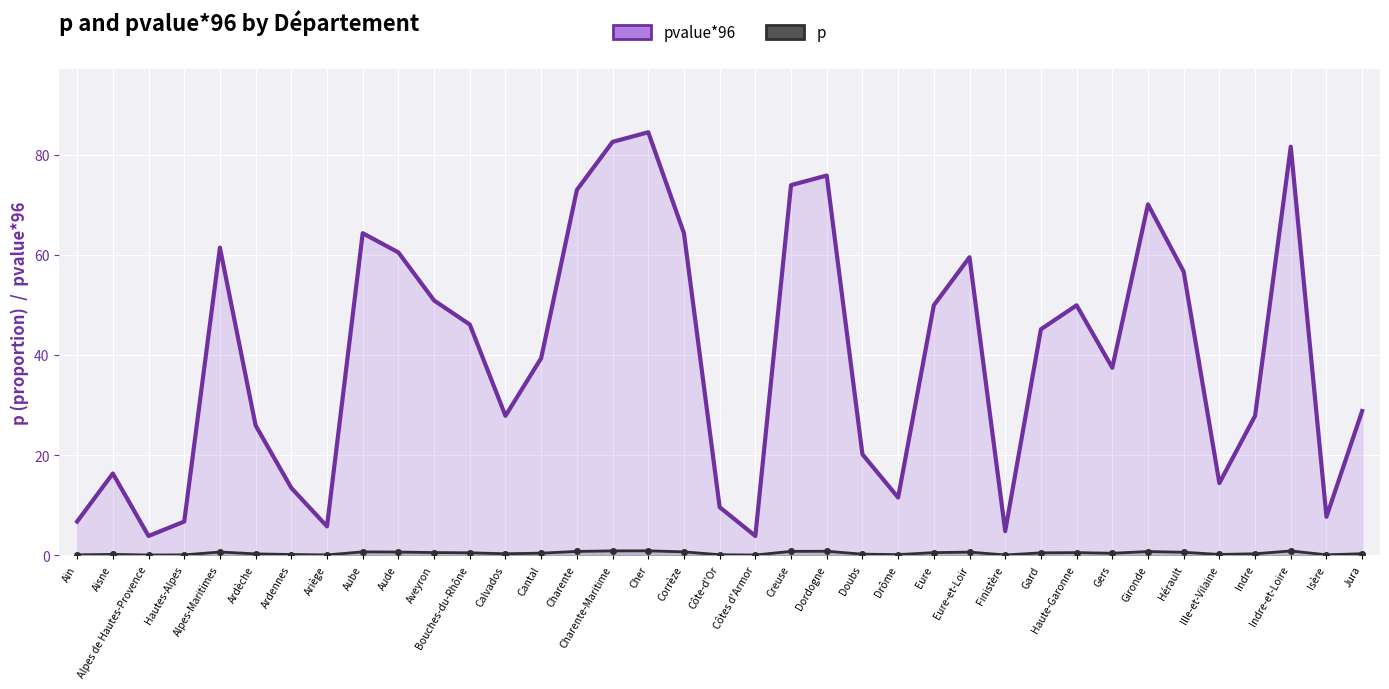

Reading right to left, what are all the values shown in this chart?

pvalue*96: 28.8	7.7	81.6	27.8	14.4	56.6	70.1	37.4	49.9	45.1	4.8	59.5	49.9	11.5	20.2	75.8	73.9	3.8	9.6	64.3	84.5	82.6	73.0	39.4	27.8	46.1	50.9	60.5	64.3	5.8	13.4	25.9	61.4	6.7	3.8	16.3	6.7
p: 0.3	0.1	0.8	0.3	0.1	0.6	0.7	0.4	0.5	0.5	0.1	0.6	0.5	0.1	0.2	0.8	0.8	0.0	0.1	0.7	0.9	0.9	0.8	0.4	0.3	0.5	0.5	0.6	0.7	0.1	0.1	0.3	0.6	0.1	0.0	0.2	0.1